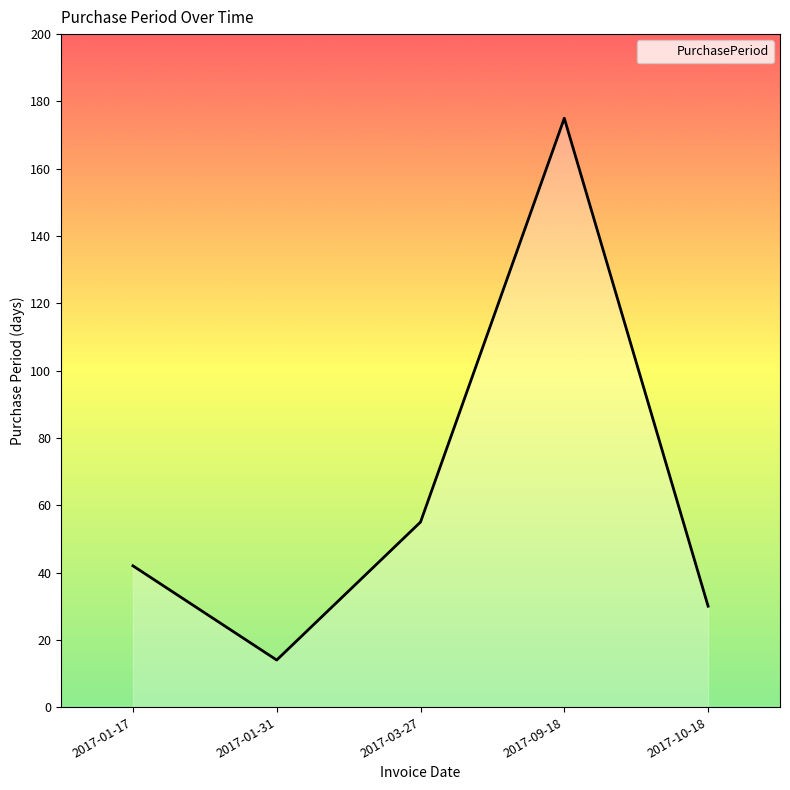

At which label is the value closest to 94?

2017-03-27